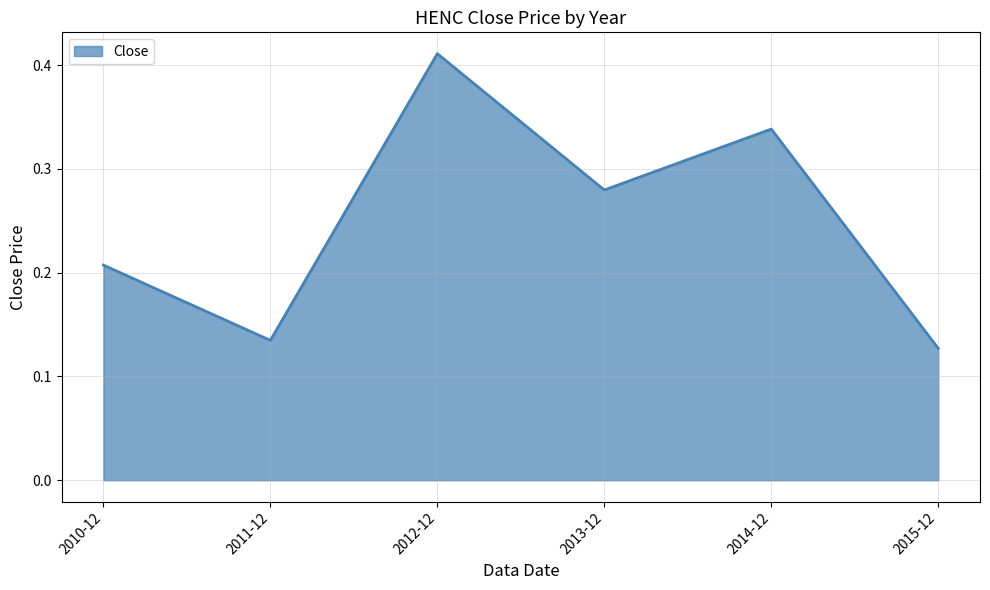

What is the change in value from 2010-12 to 2012-12?

+0.2